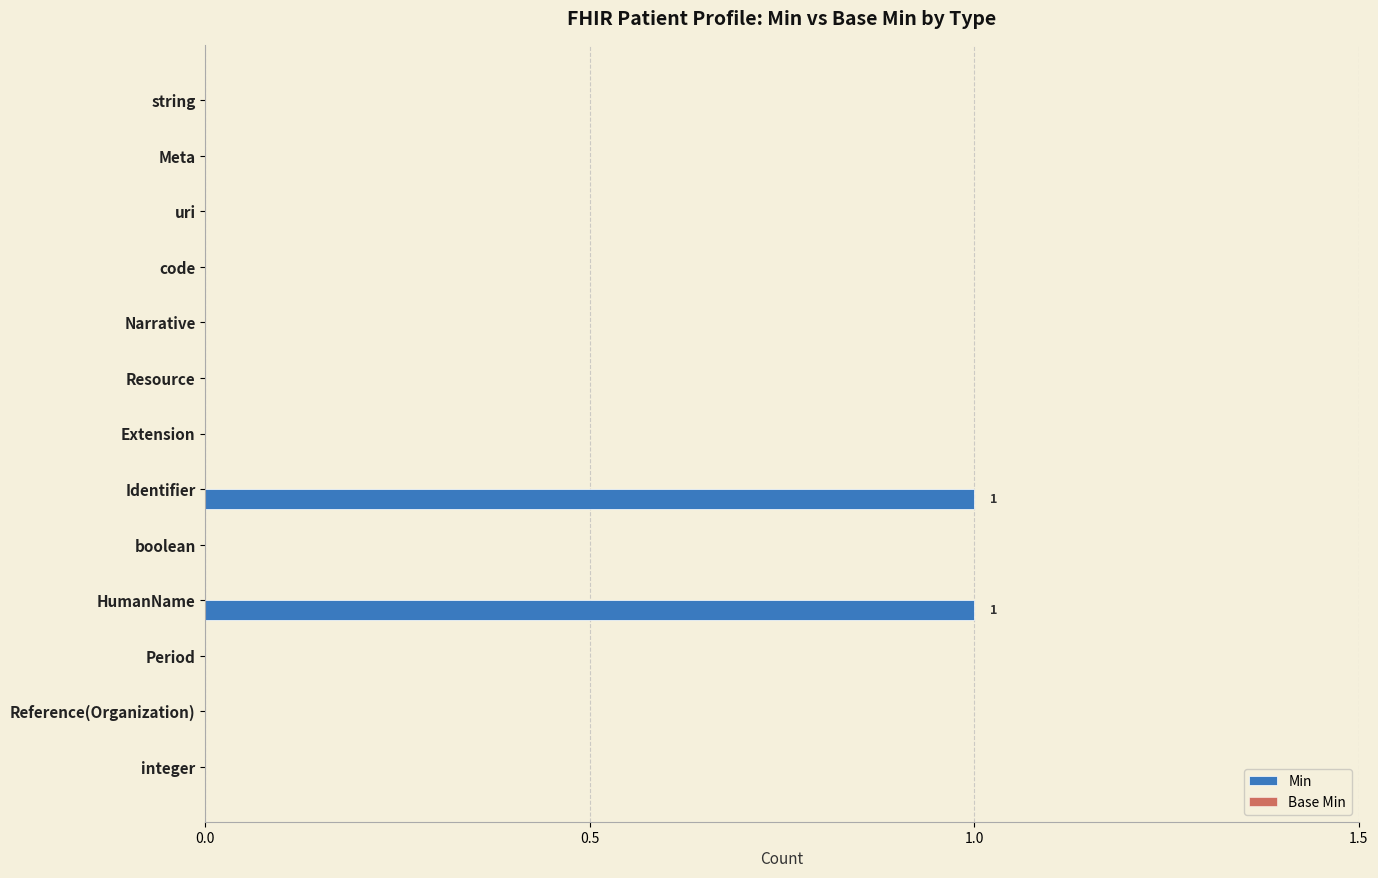

How many categories are shown in the chart?

13